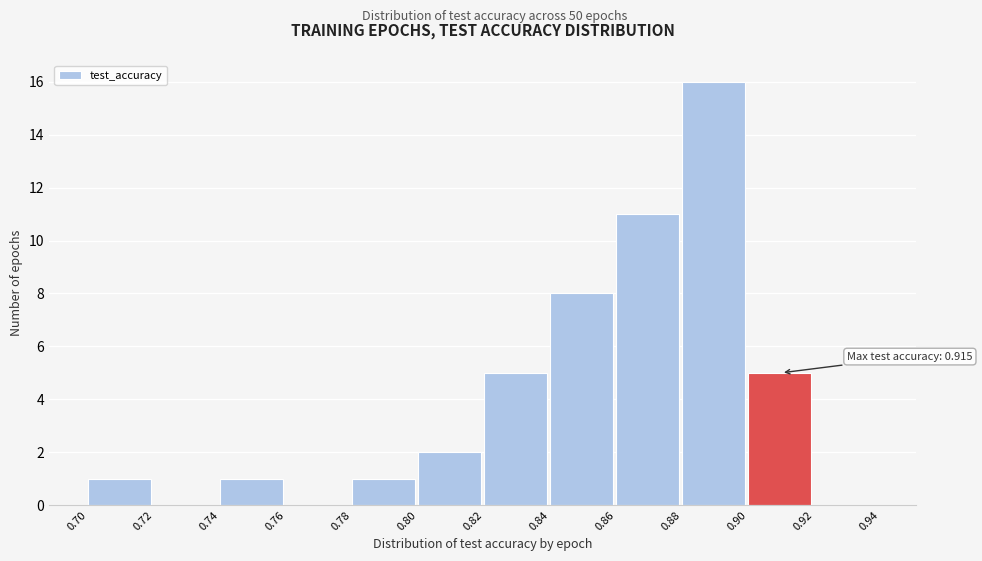

Over which range of the x-axis is the bar tallest?

0.88 to 0.90